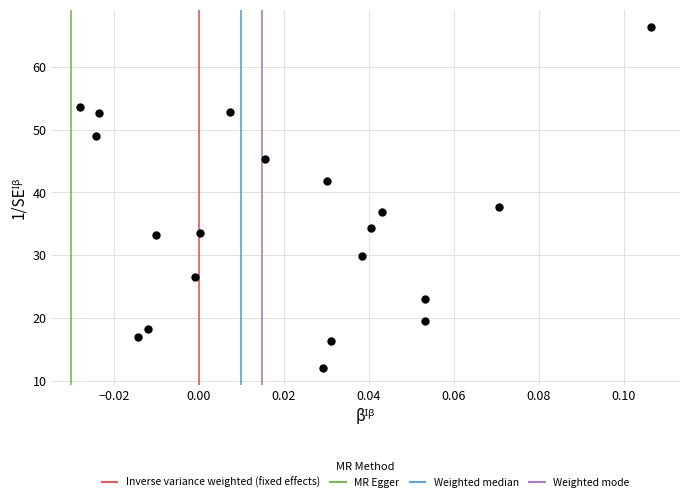

What is the range of Y values (max minus min)?

54.3